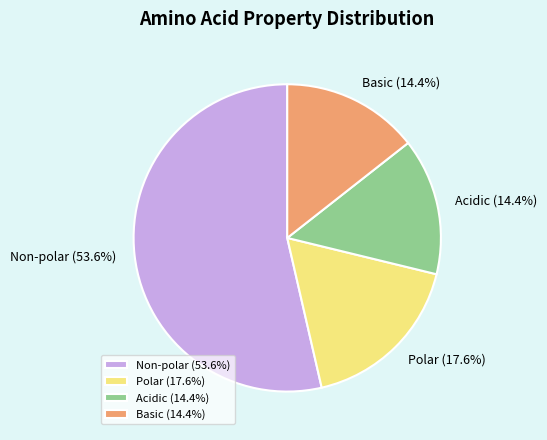

What is the ratio of the value at Polar to the value at Basic?

1.2